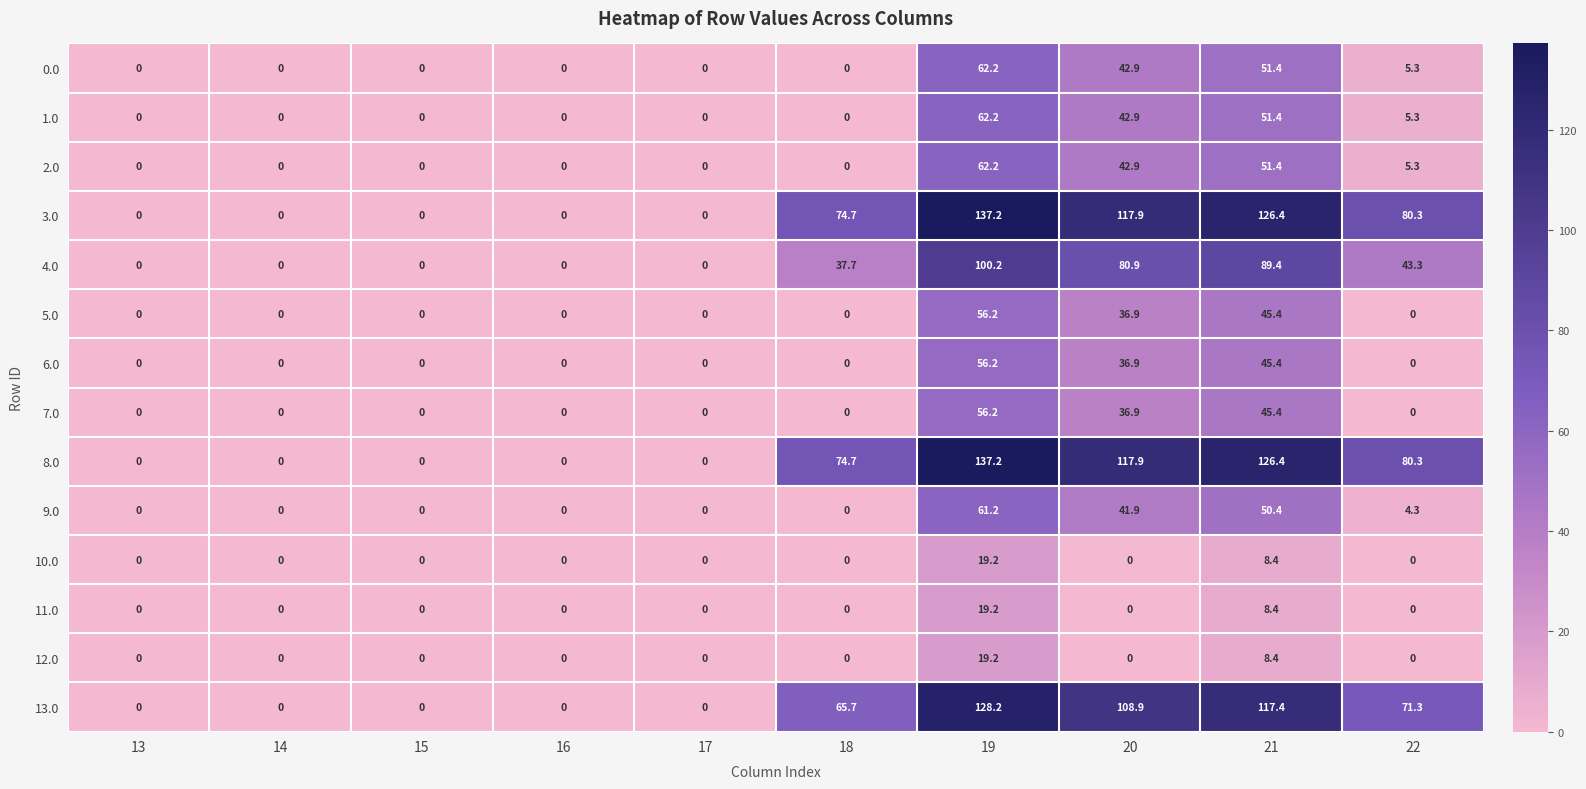

Which category has the highest value in the 0.0 series?

19